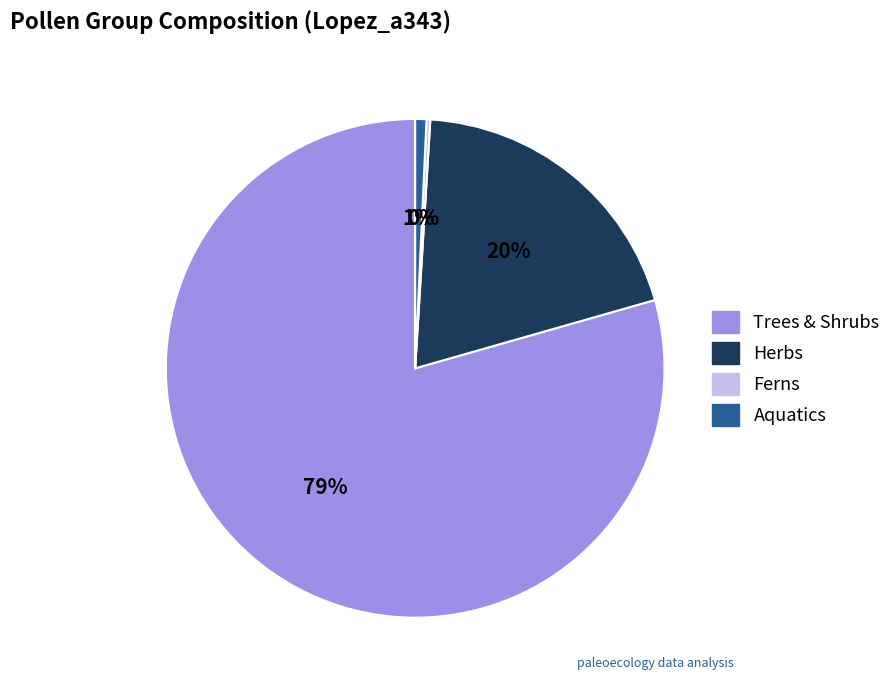

To the nearest percent, what percentage of the pie is Trees & Shrubs?

79%